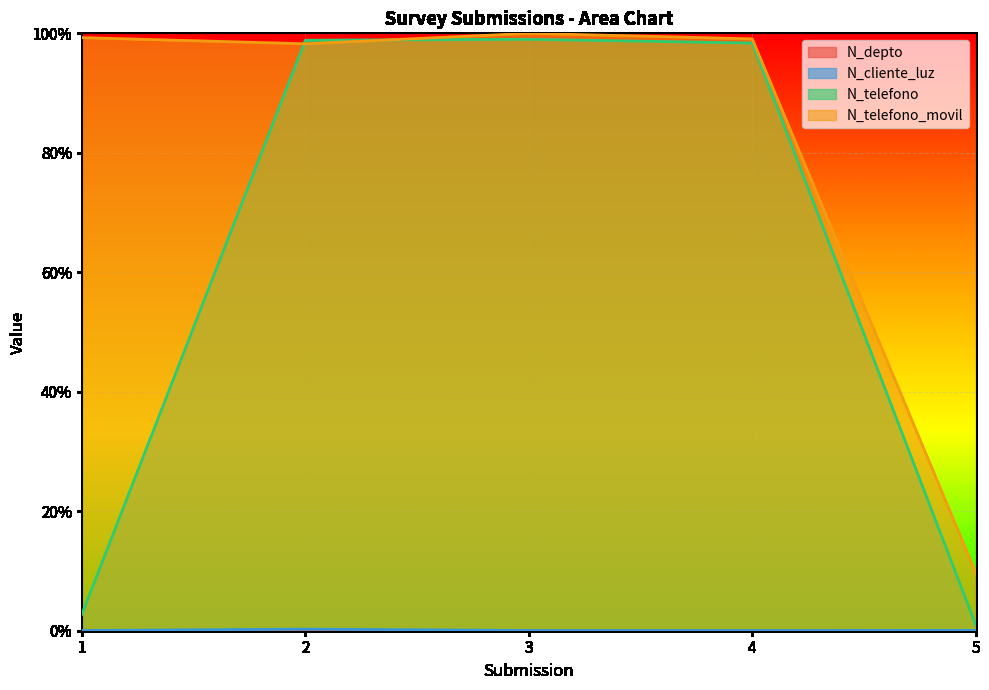

What is the maximum value for N_telefono?

1.0